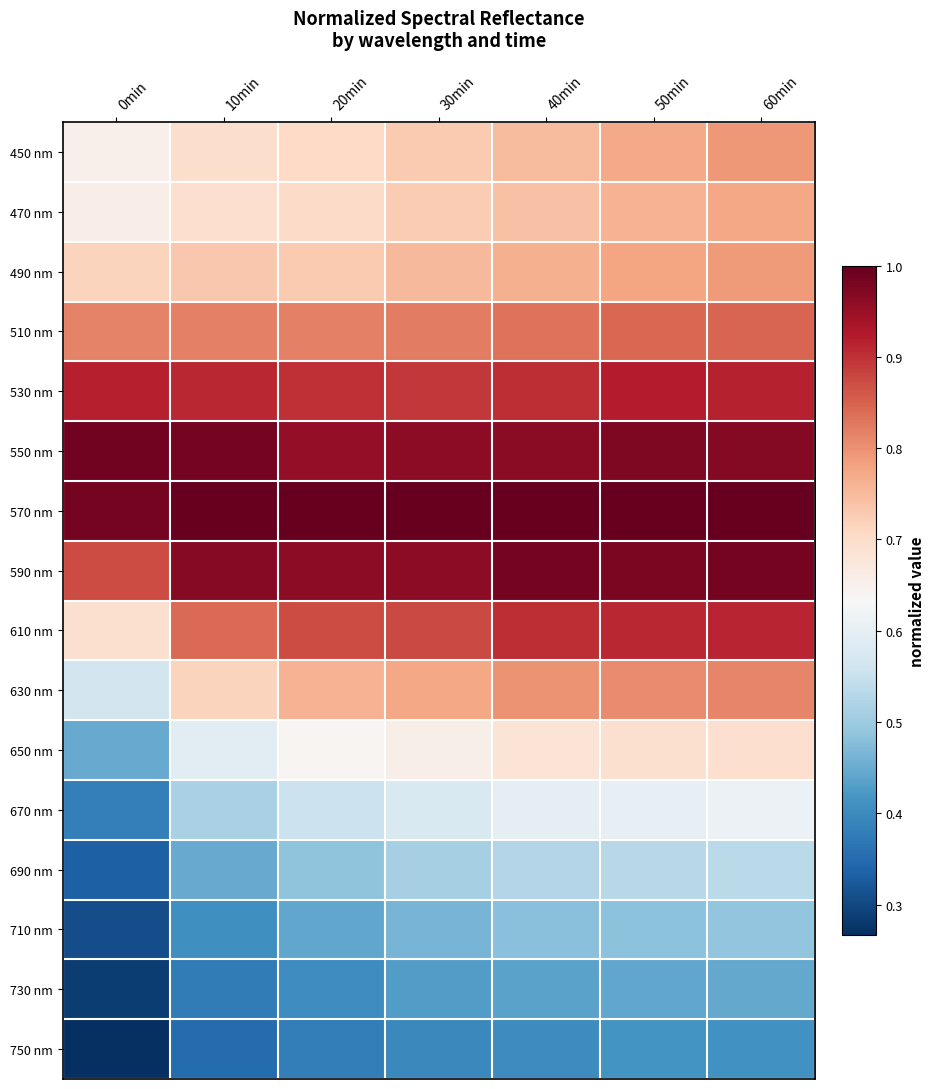

Rank the series at 10min from highest to lowest value.

570 nm, 550 nm, 590 nm, 530 nm, 610 nm, 510 nm, 490 nm, 630 nm, 450 nm, 470 nm, 650 nm, 670 nm, 690 nm, 710 nm, 730 nm, 750 nm